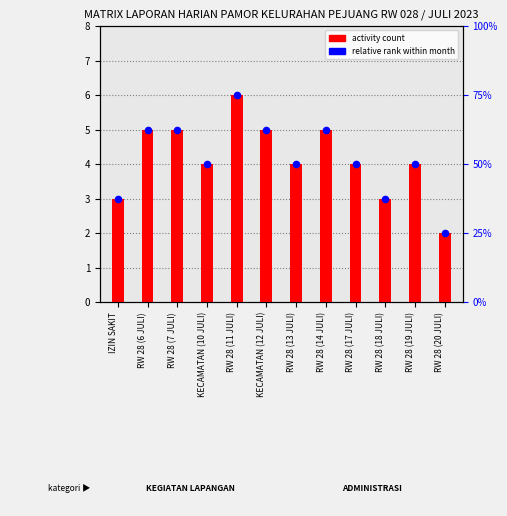

Which series contains the highest Y value?

activity count